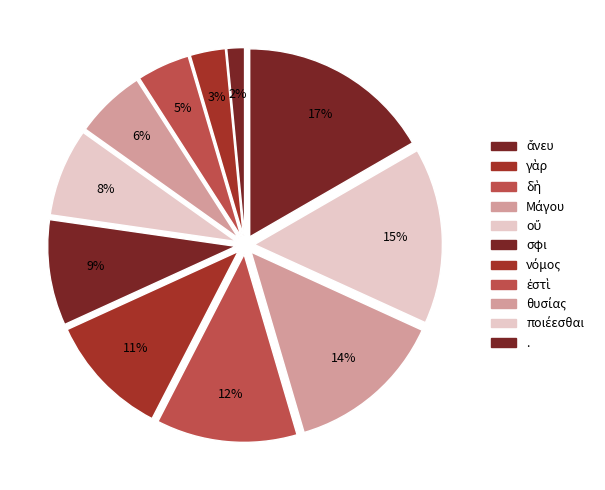

What percentage is the δὴ slice, to the nearest percent?

5%